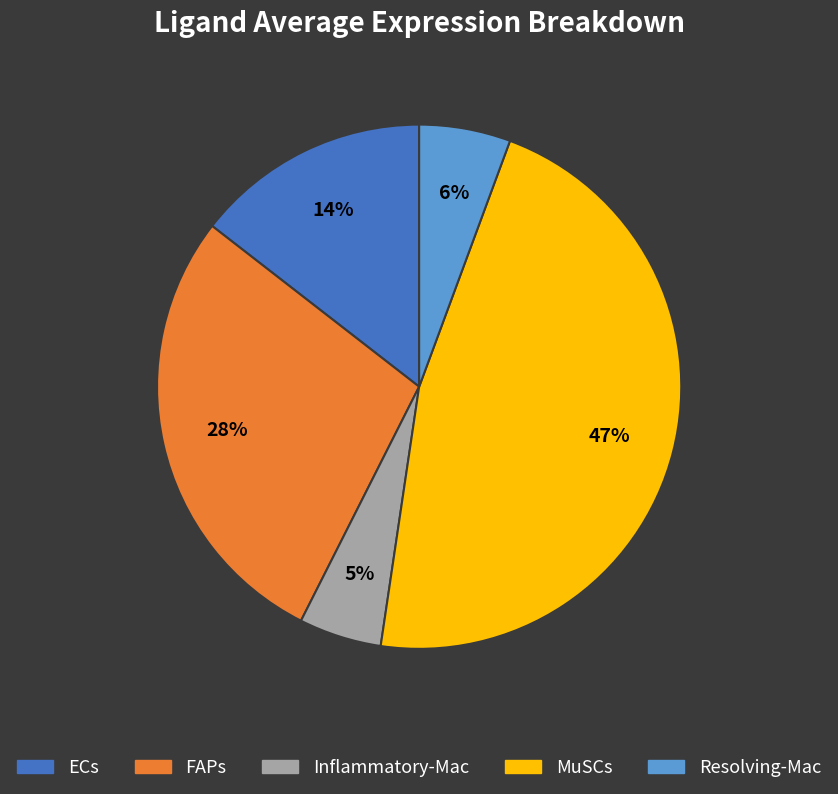

To the nearest percent, what is the average slice percentage?

20%